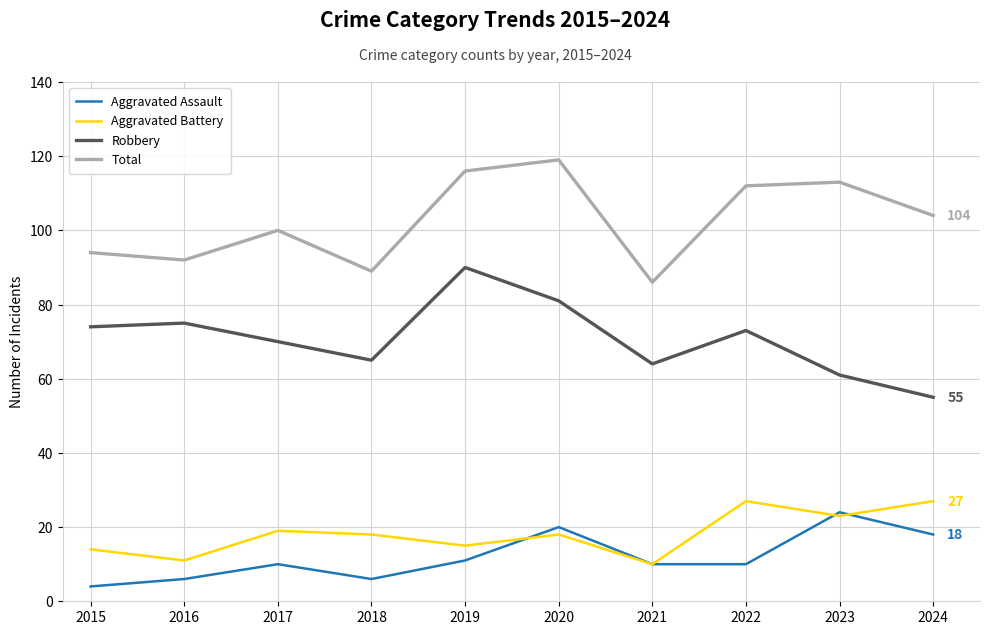

The Total series shows 159 at 2018. True or false?

False